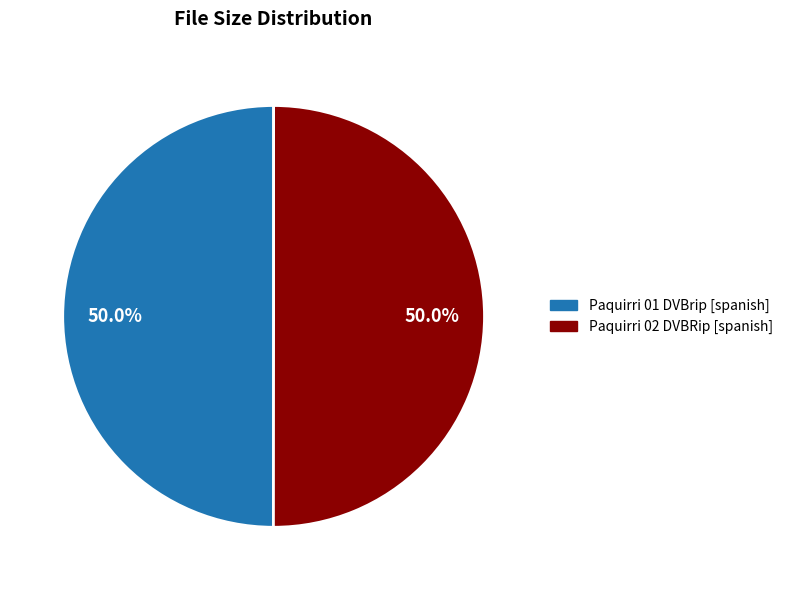

How many segments does this pie chart have?

2